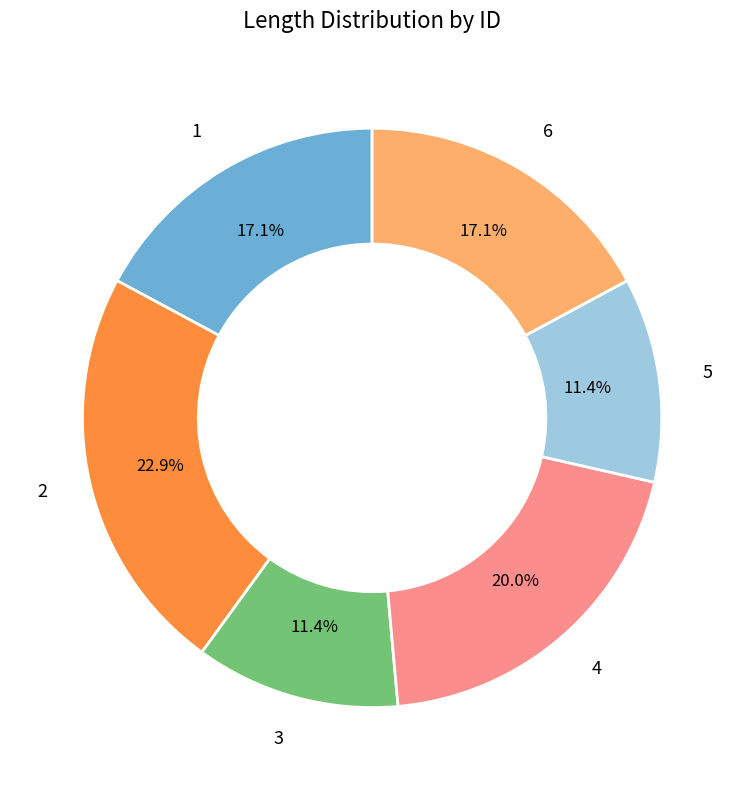

Is there any slice that represents more than half of the pie?

No